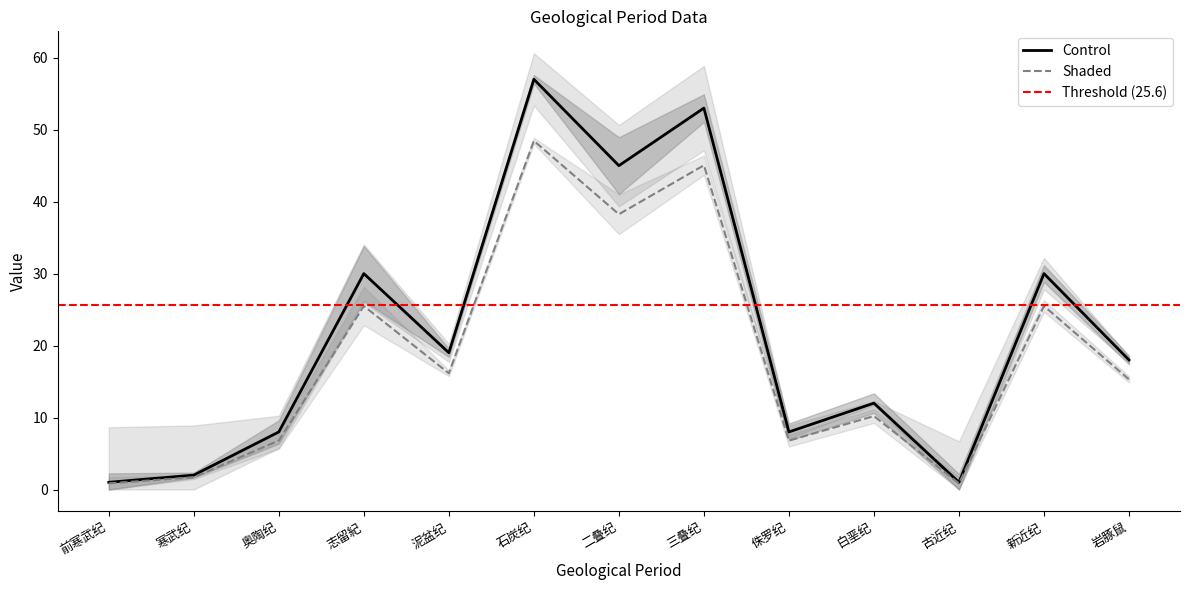

Does the chart display data point markers on the line(s)?

No